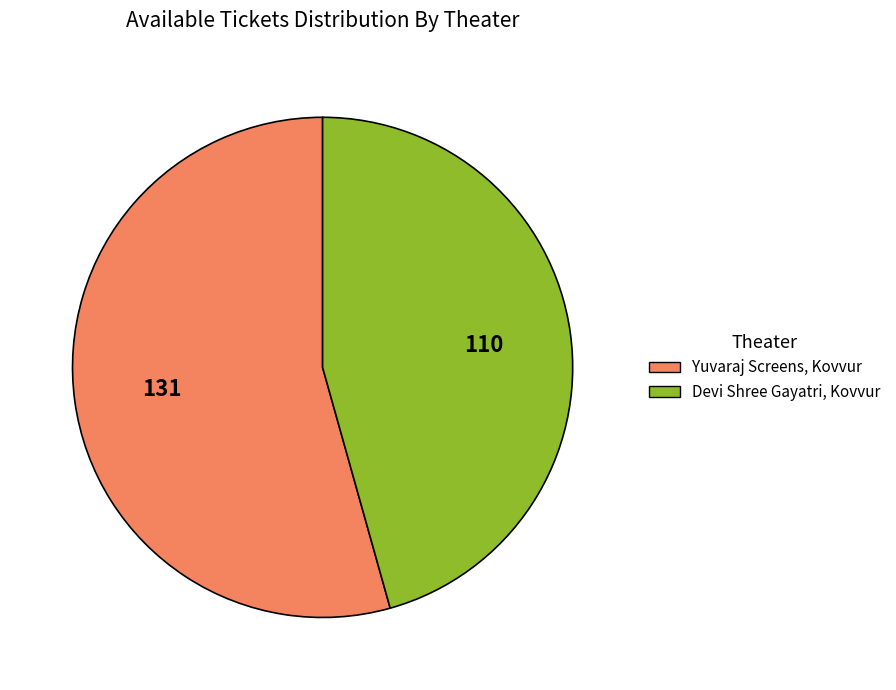

Which category has the smallest portion of the pie?

Devi Shree Gayatri, Kovvur